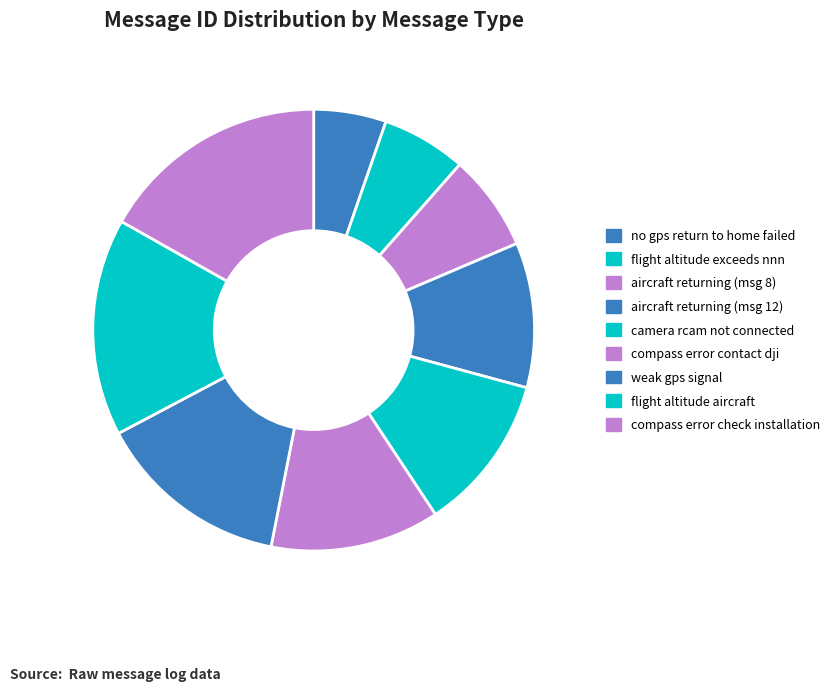

To the nearest percent, what is the difference between the camera rcam not connected and no gps return to home failed slice percentages?

6%